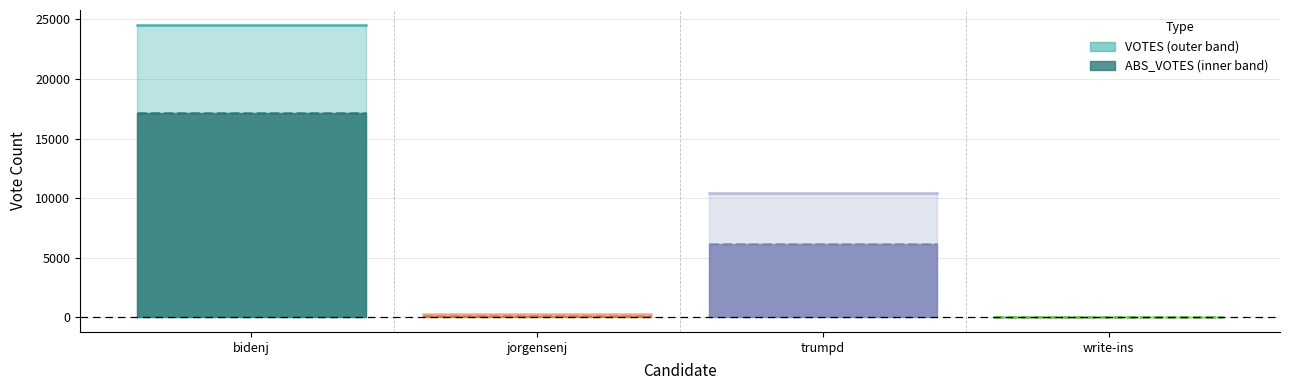

Between bidenj and jorgensenj, which is larger?

bidenj